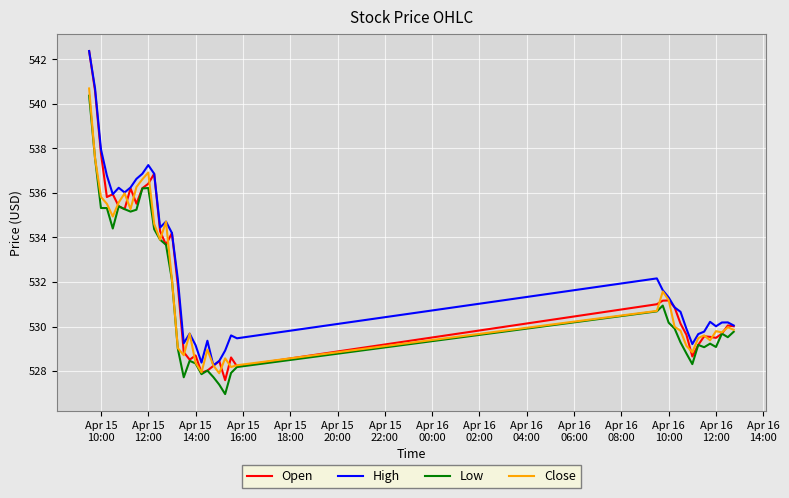

Does the chart display data point markers on the line(s)?

No